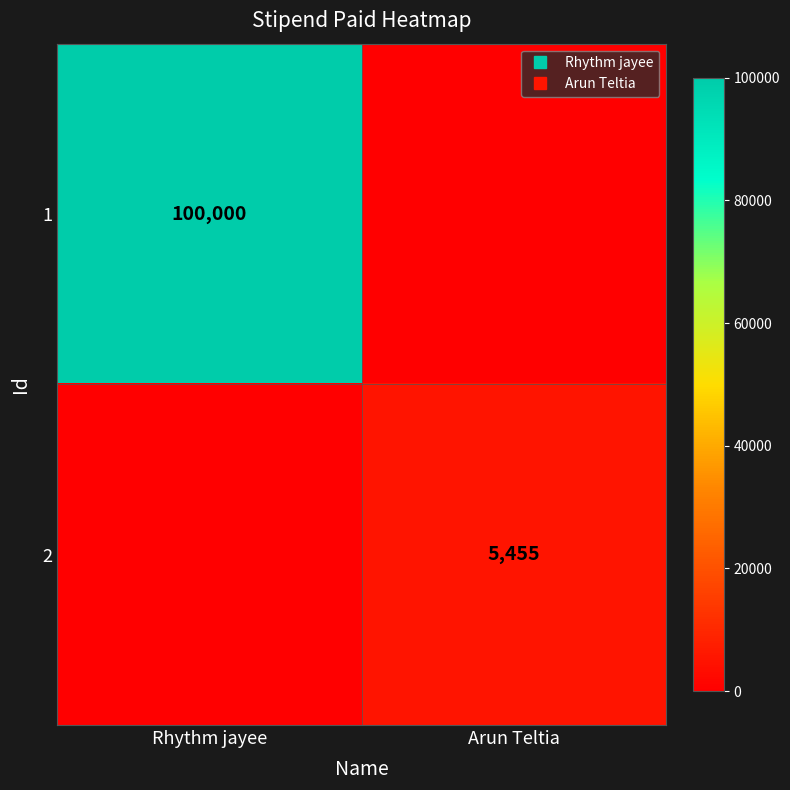

At which label does 2 reach its minimum?

Rhythm jayee